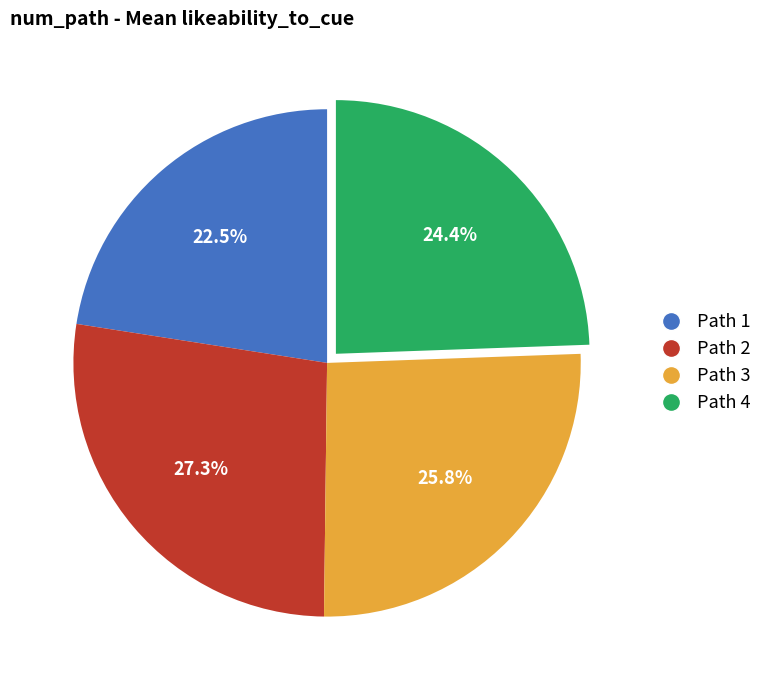

Is there a majority slice in this chart?

No